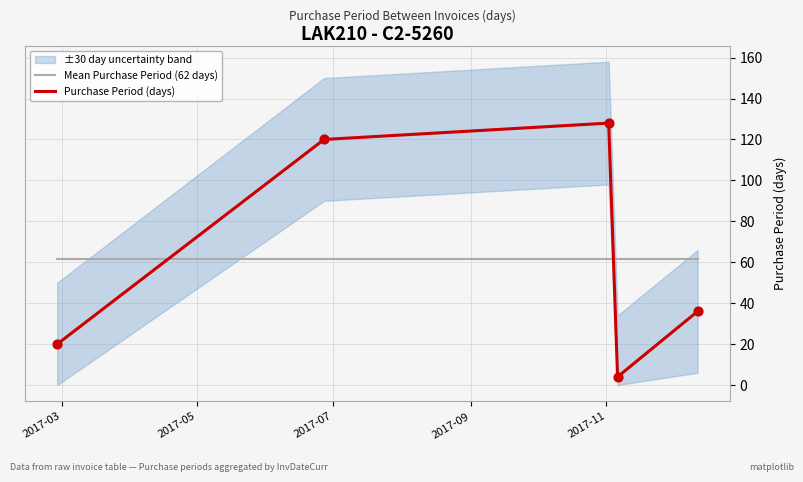

After their last crossing, which series has the higher values: Purchase Period (days) or Mean Purchase Period (62 days)?

Mean Purchase Period (62 days)